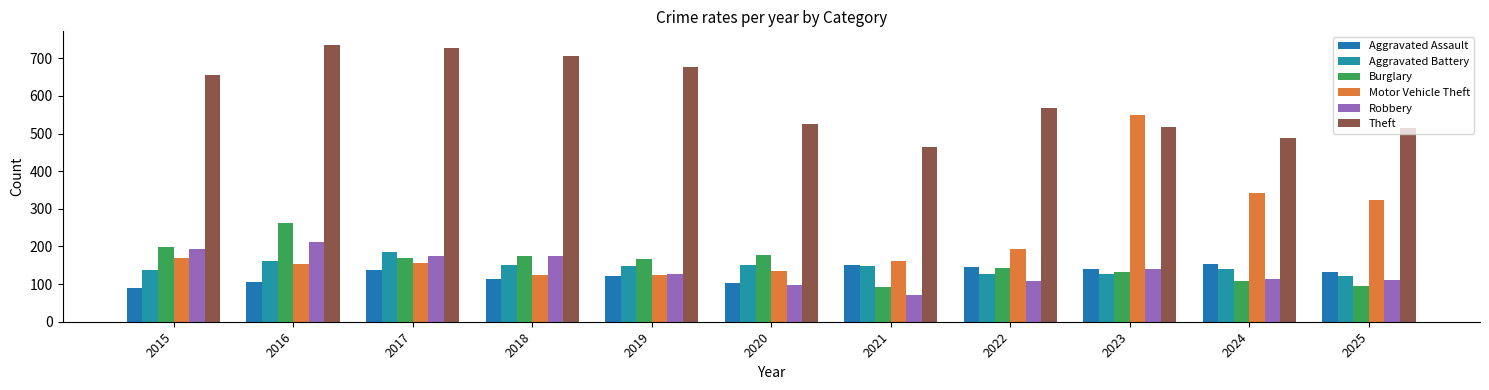

Which series has the widest spread of values?

Motor Vehicle Theft